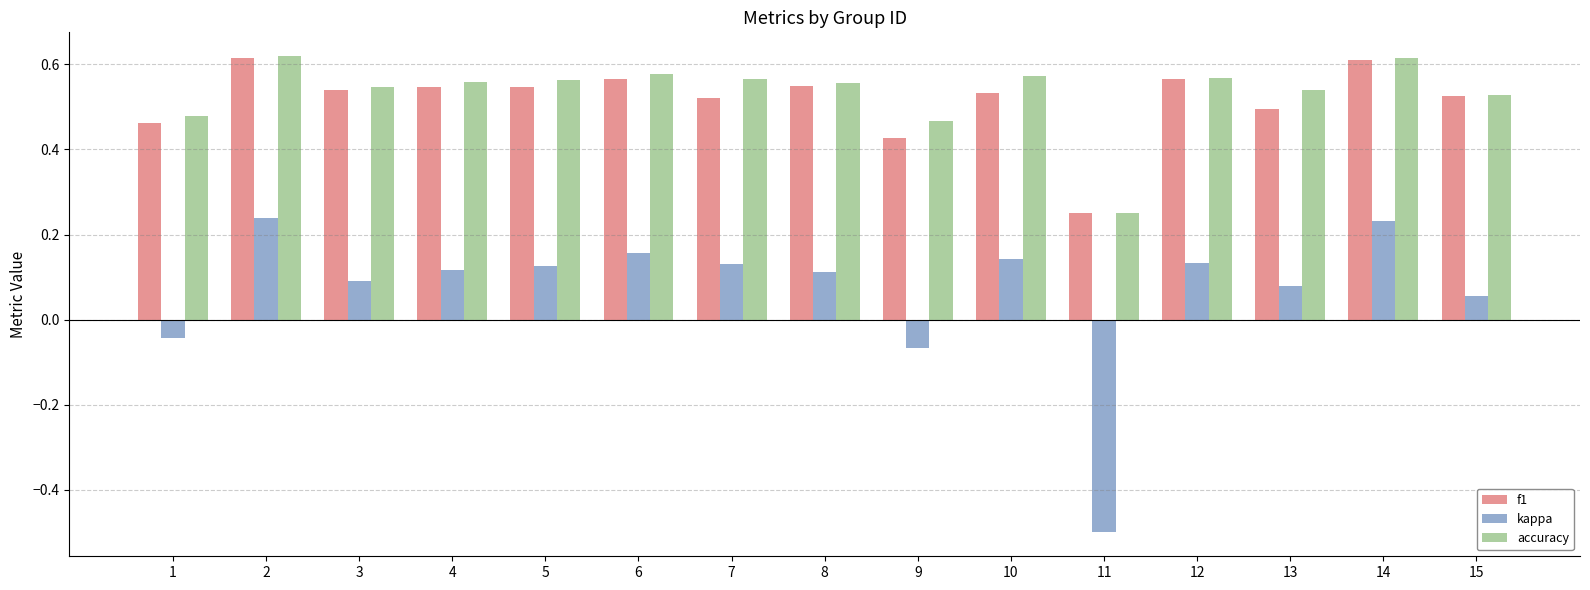

Count the accuracy values in the range 0 to 1.

15